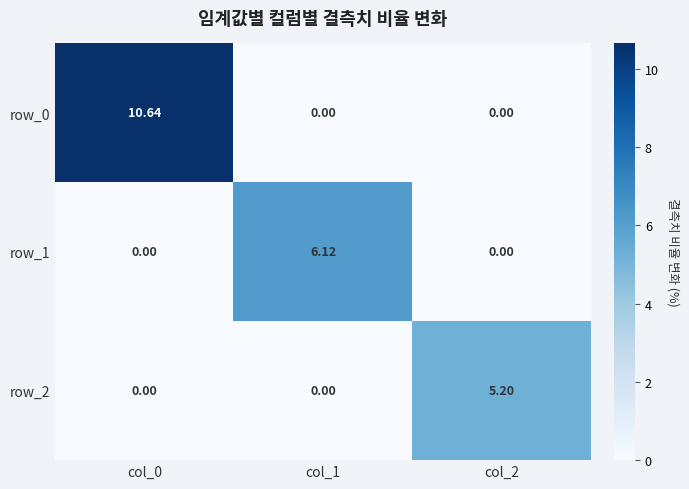

What is the spread (max minus min) of values at col_2?

5.2